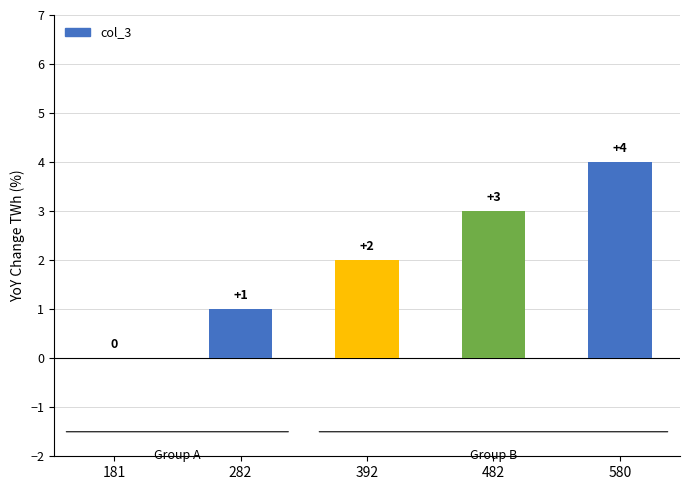

How many data points does each series have?

5